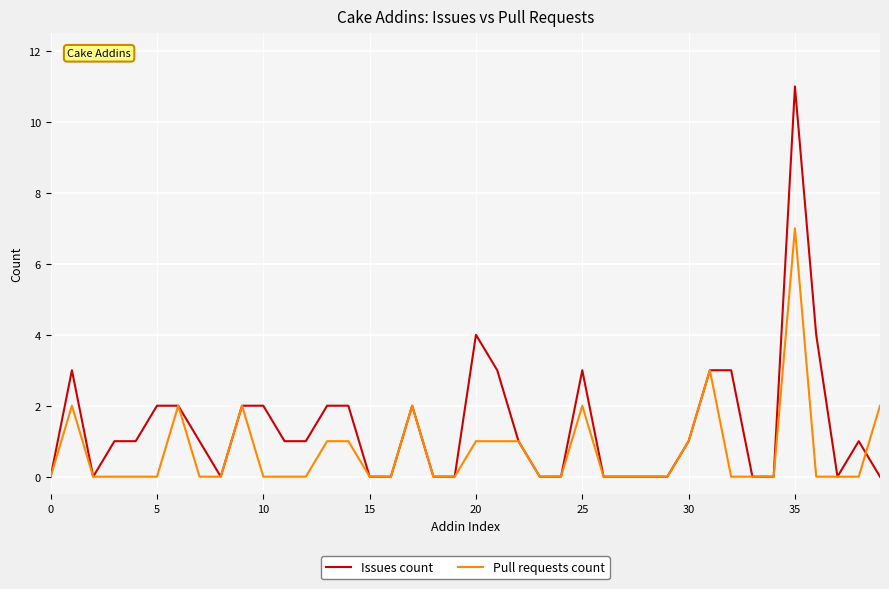

List the series in order of their peak value, highest first.

Issues count, Pull requests count